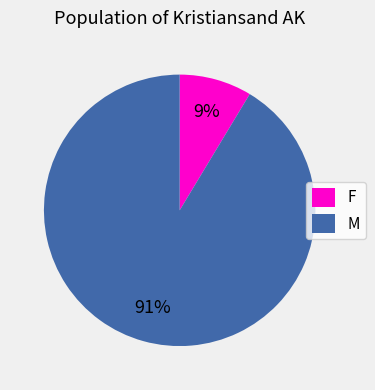

Which slice represents more than half of the pie?

M